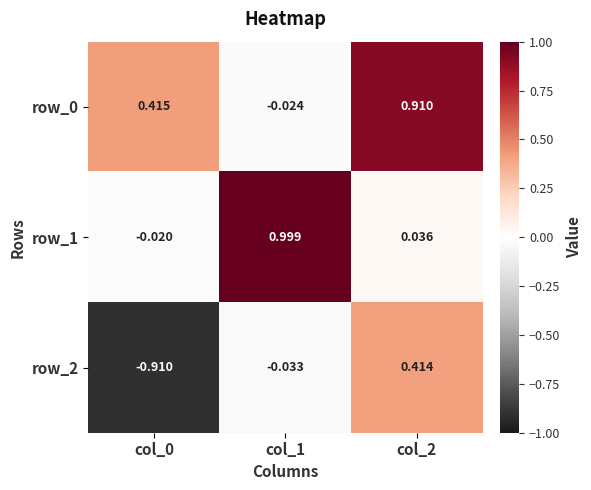

At which category is the sum across all series the highest?

col_2